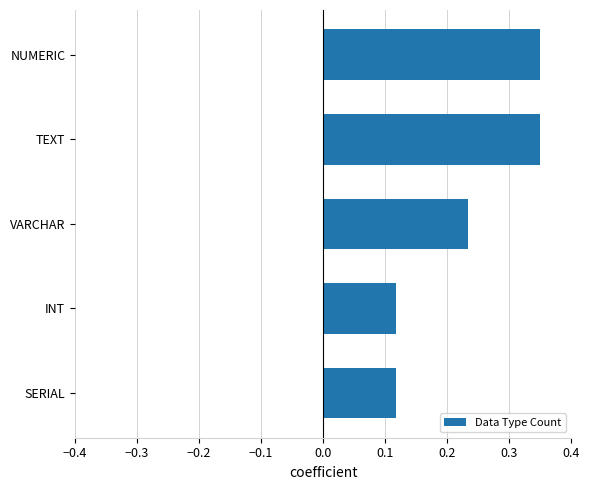

Is it true that the value at INT is 0.2?

False